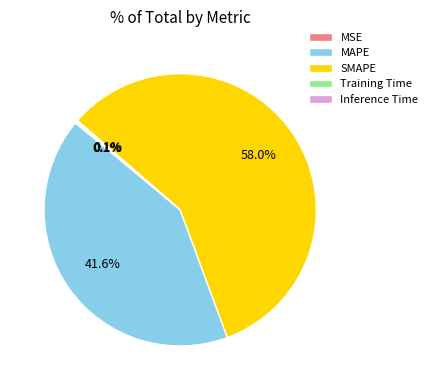

How much of the chart is everything except MAPE?

58.4%